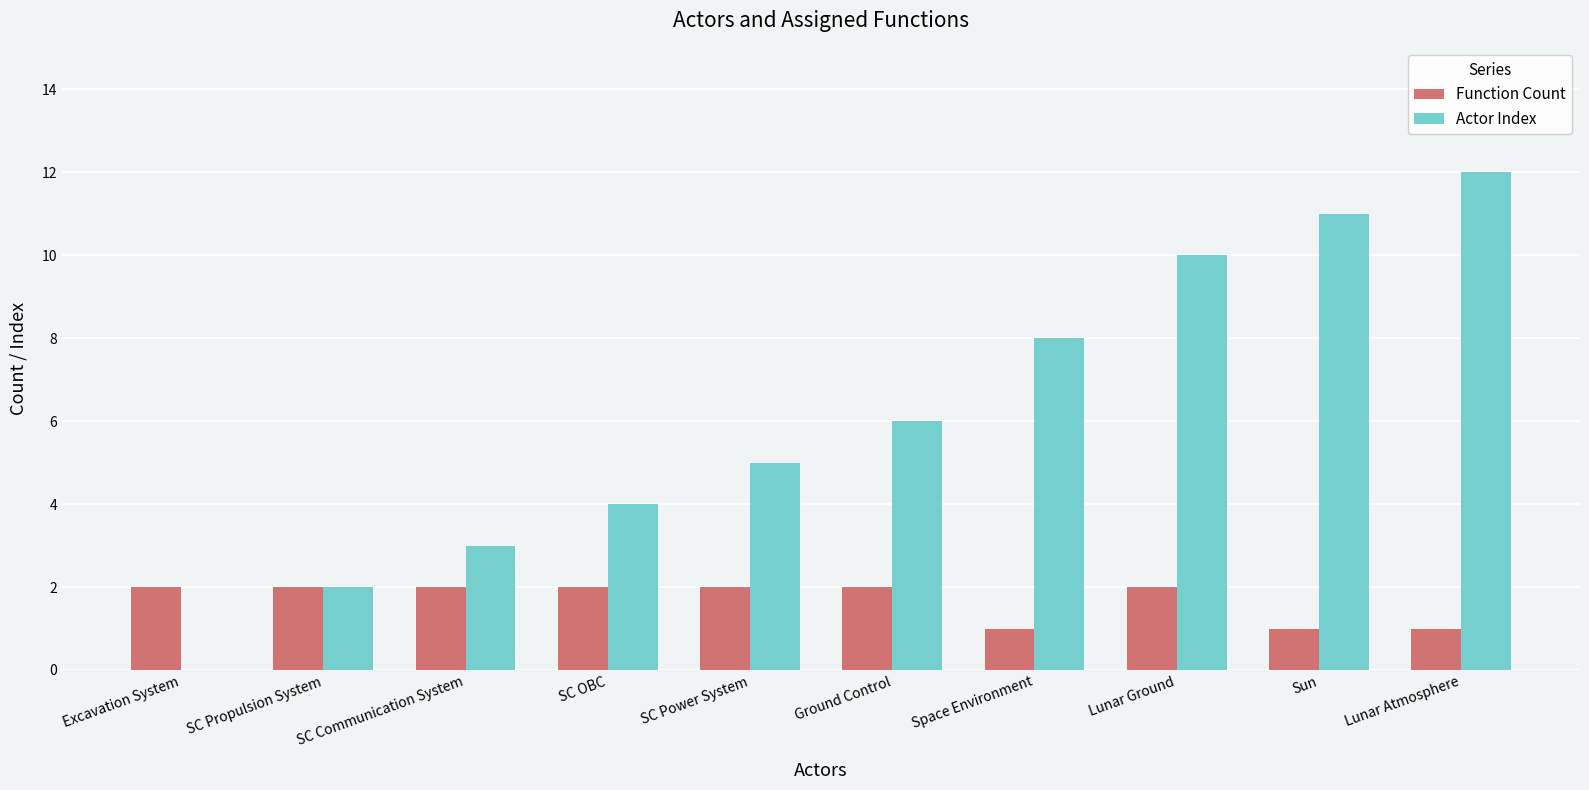

At which label does Actor Index reach its peak?

Lunar Atmosphere